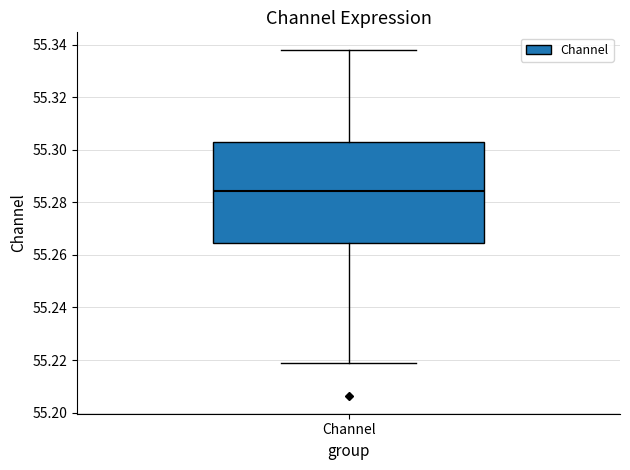

Transcribe this box plot: give where the median line is, the range the box spans, and where the two whiskers end, as read against the y-axis. The values are not printed on the chart, so give them approximately, as read against the axis.

median 55.284, box 55.264 to 55.302, whiskers 55.218 to 55.338